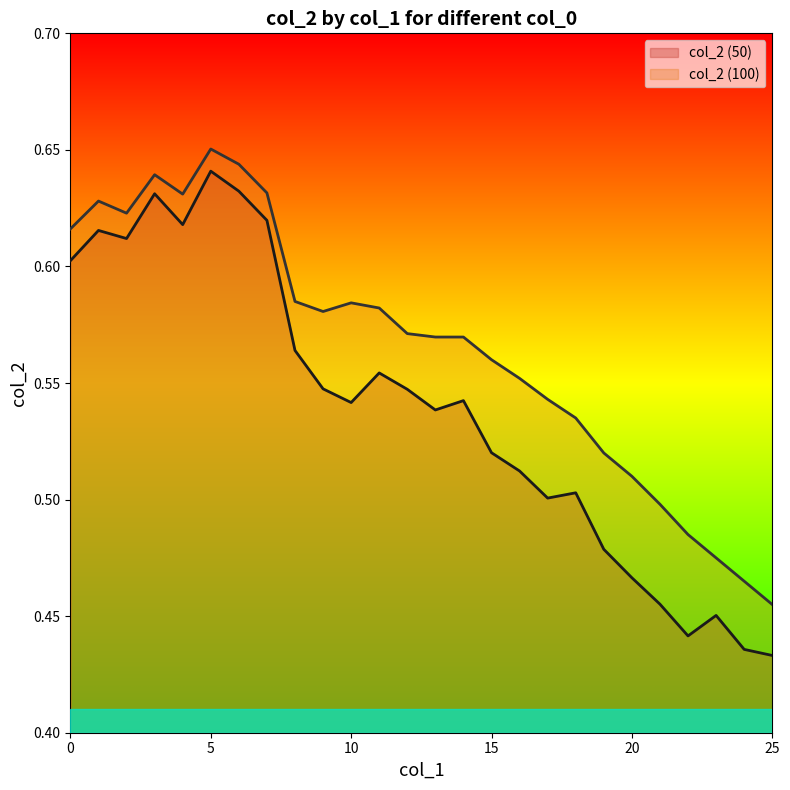

The value of col_2 (50) at 19 is 0.5. True or false?

True